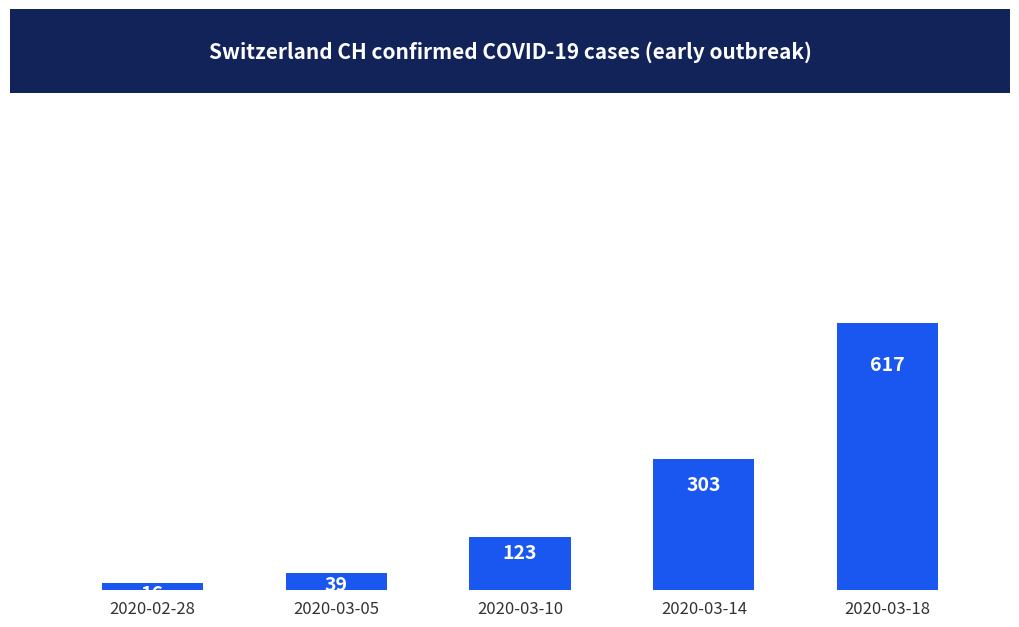

What is the difference between the maximum and minimum values?

601